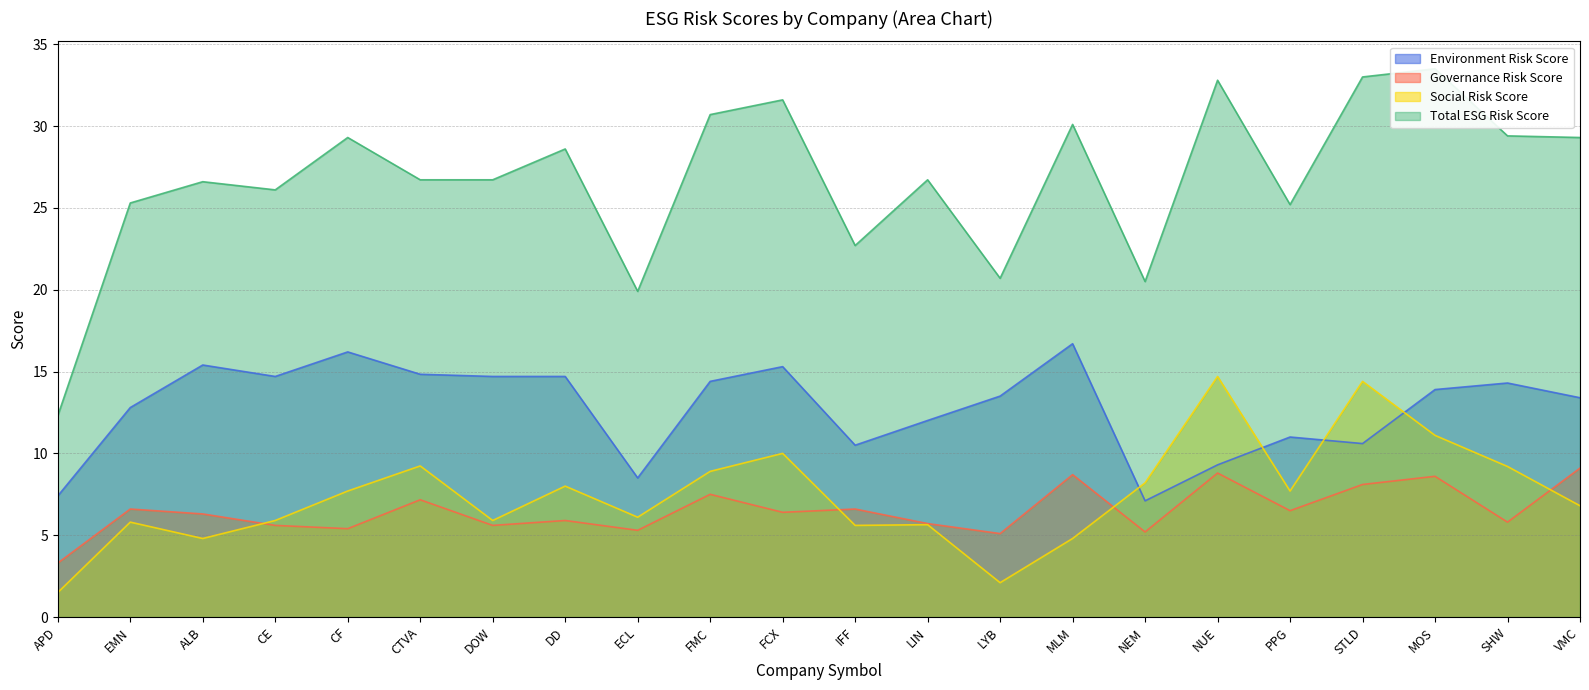

Rank the series at SHW from lowest to highest value.

Governance Risk Score, Social Risk Score, Environment Risk Score, Total ESG Risk Score